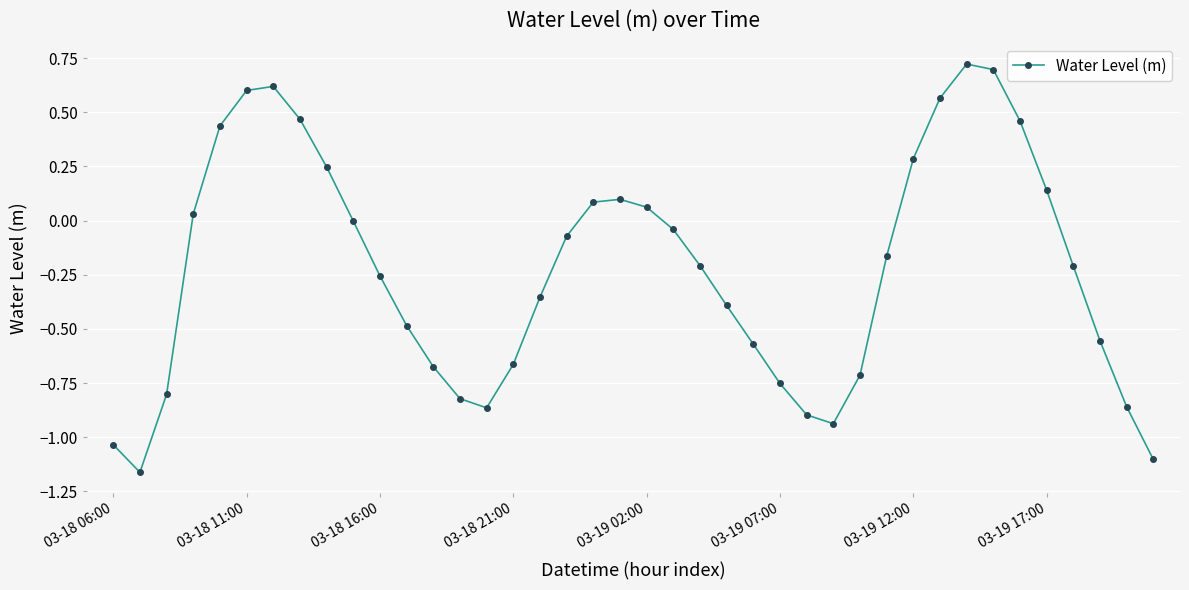

What is the sum of all values?

-9.1